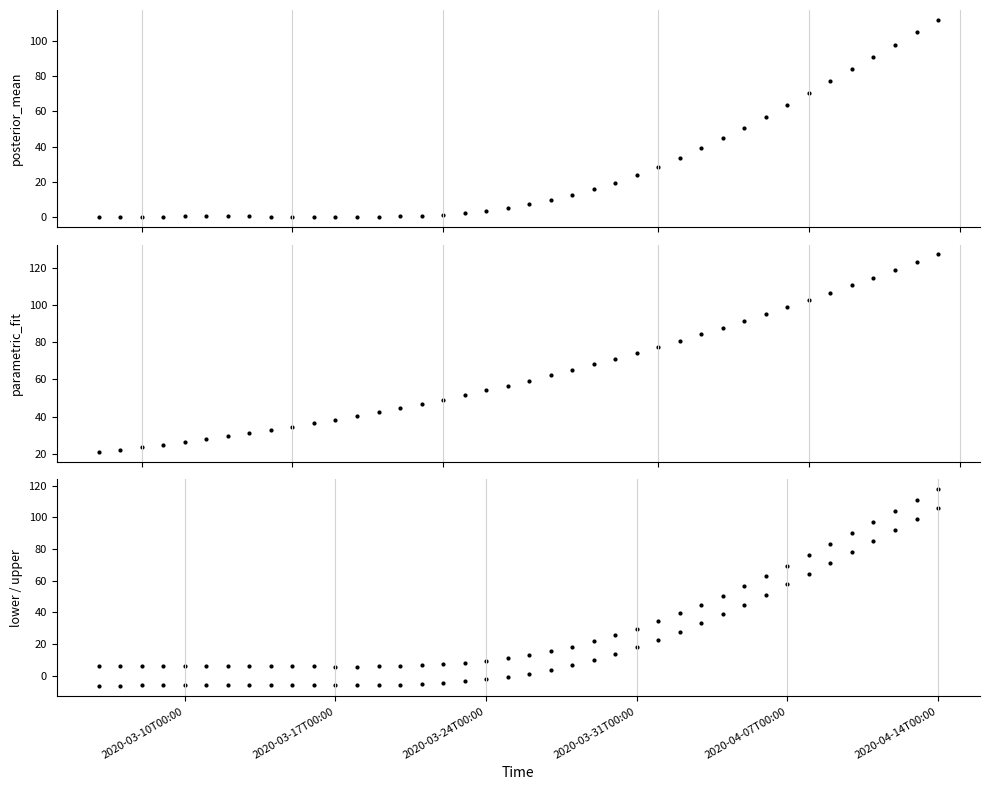

At how many categories does at least one series exceed 51?

23